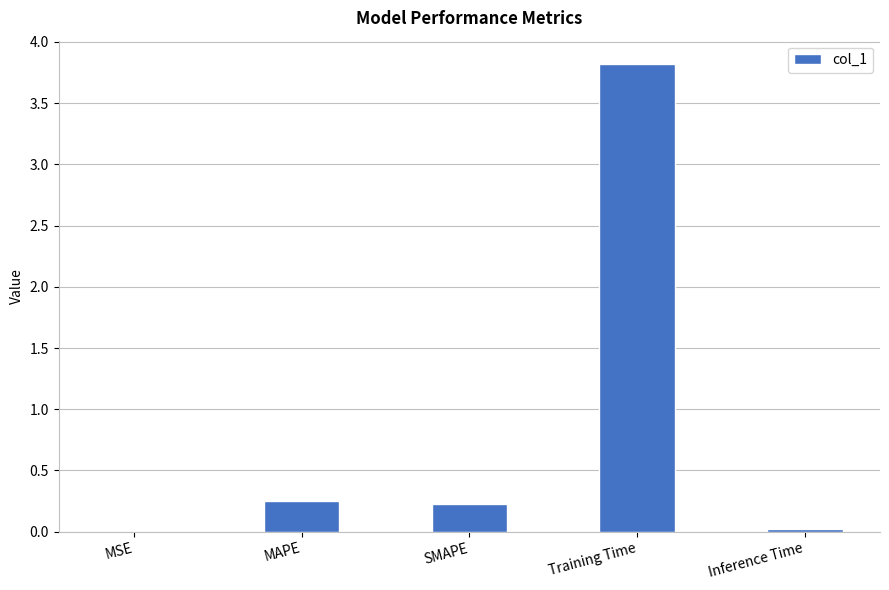

What is the approximate value at Training Time?

3.8